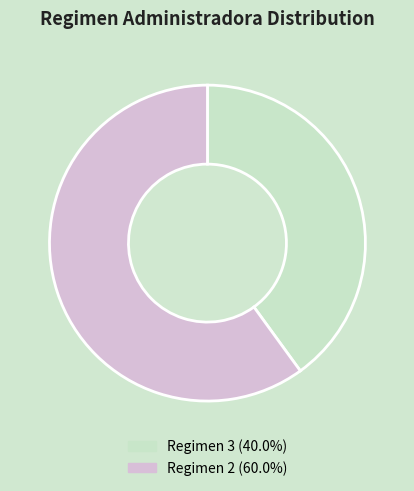

How many segments does this pie chart have?

2